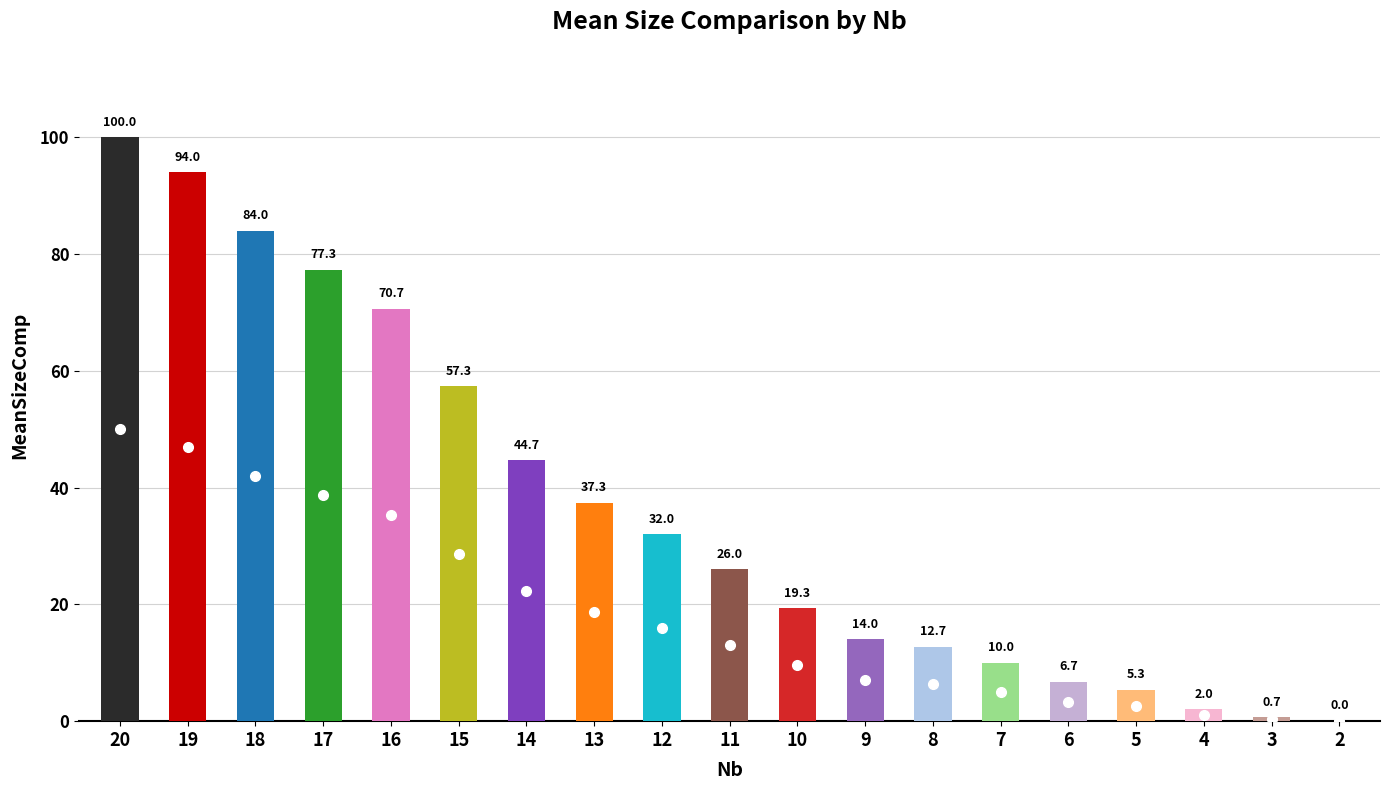

The value at 14 is 44.7. True or false?

True